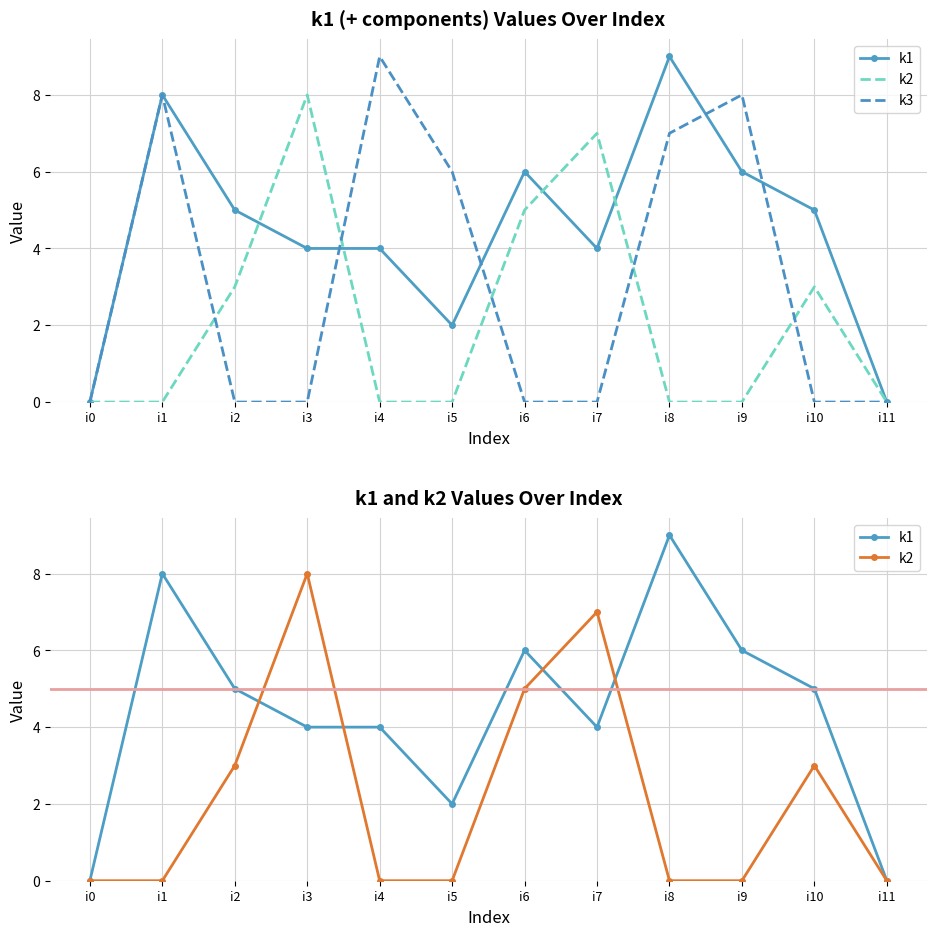

Reading left to right, transcribe all the data shown in this chart.

k1: 0	8	5	4	4	2	6	4	9	6	5	0
k2: 0	0	3	8	0	0	5	7	0	0	3	0
k3: 0	8	0	0	9	6	0	0	7	8	0	0